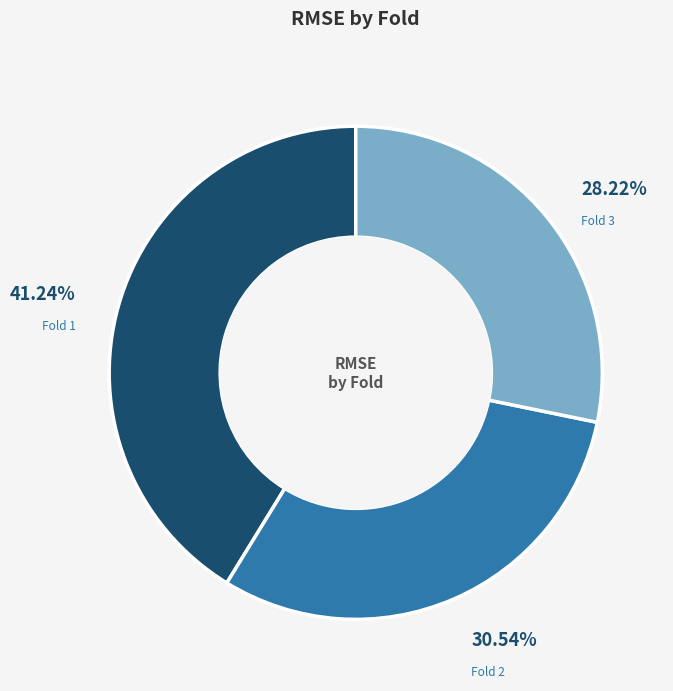

Does any single category account for the majority?

No